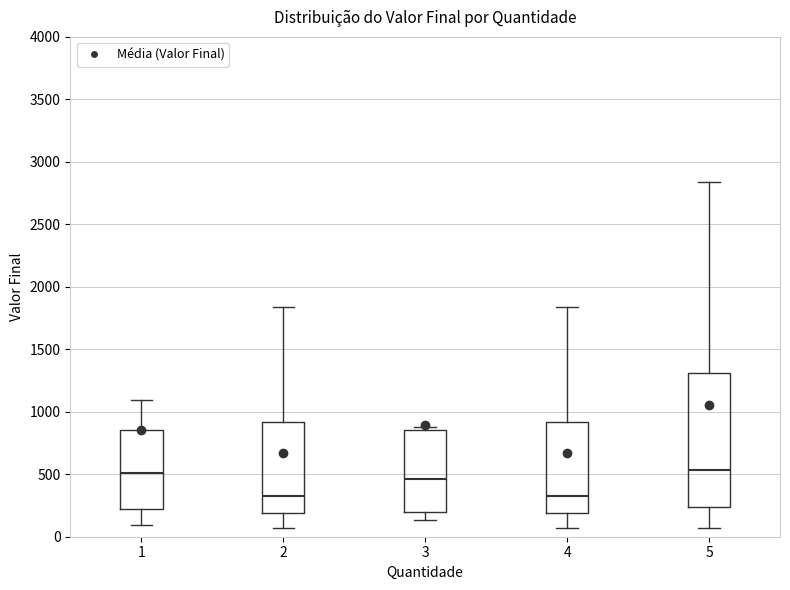

Where does the median line of the box at x = 2 sit on the y-axis? The values are not printed on the chart, so give them approximately, as read against the axis.

300